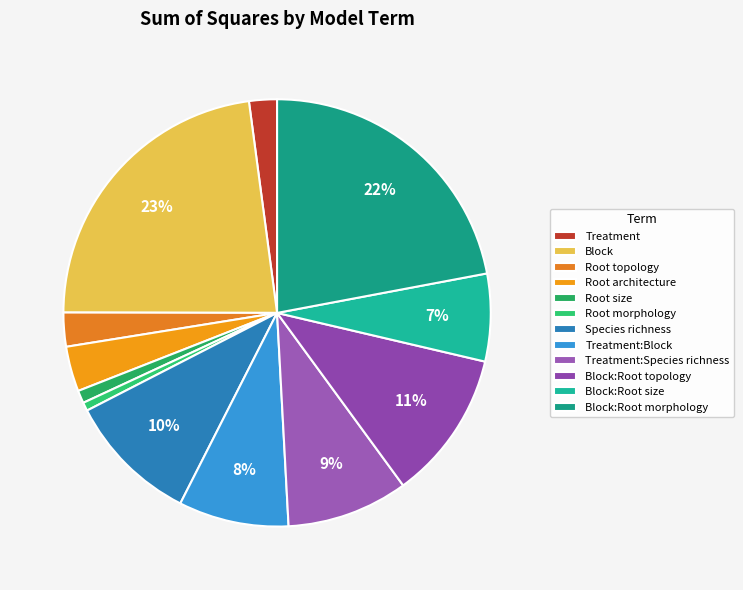

To the nearest percent, what is the difference between the Treatment and Block:Root size slice percentages?

5%